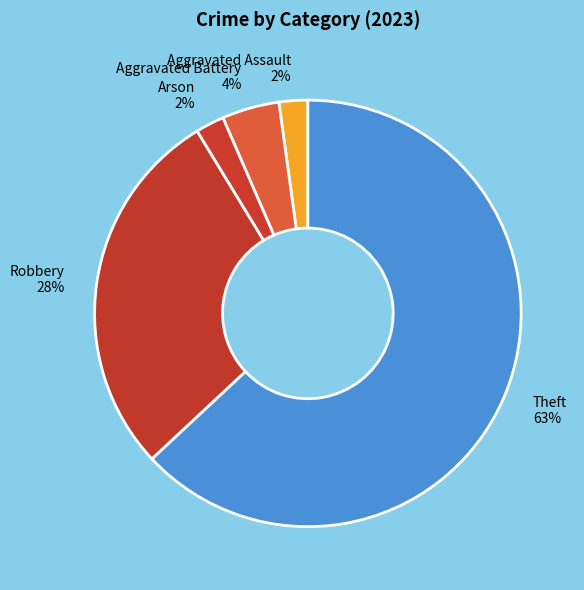

How many segments does this pie chart have?

5